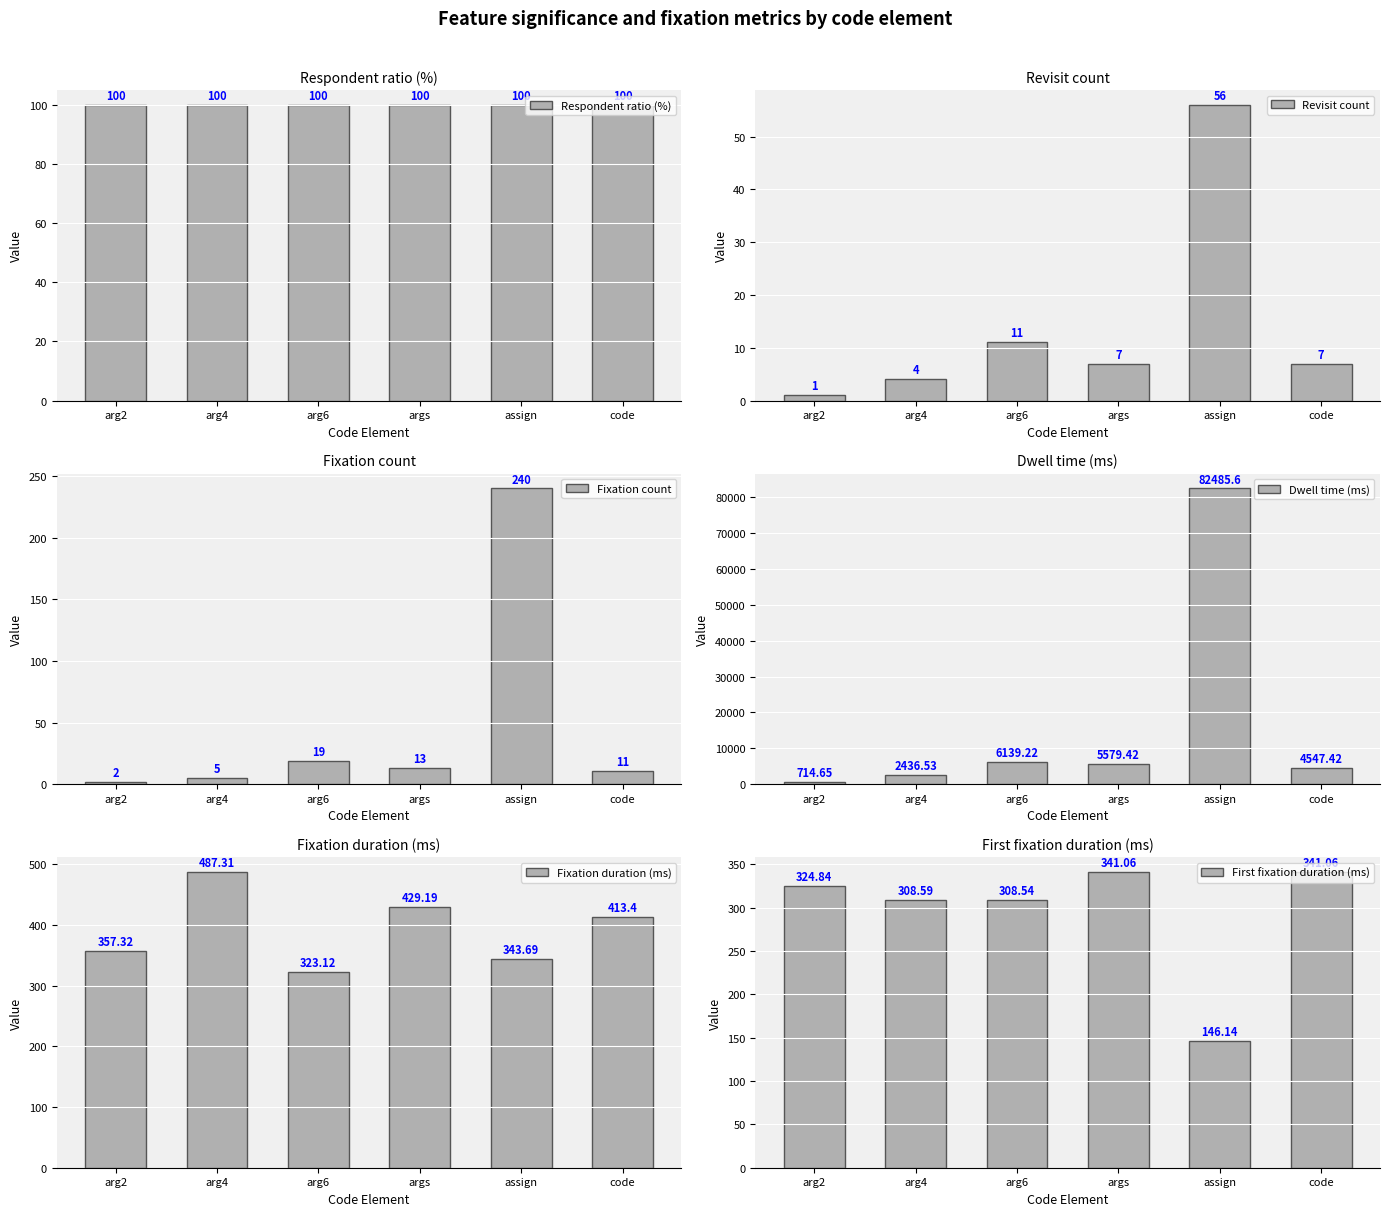

What is the value of the Dwell time (ms) bar at the 3rd from the left?

6139.2